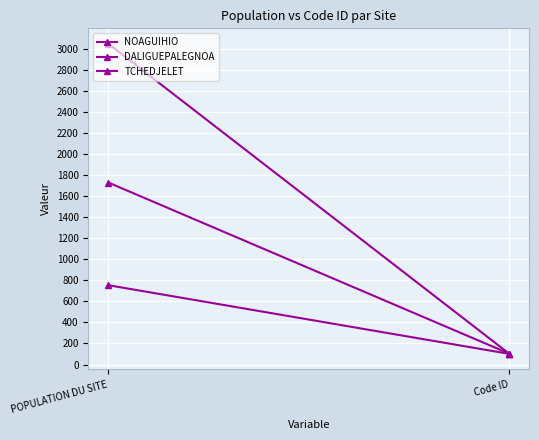

Reading left to right, what are all the values shown in this chart?

NOAGUIHIO: 753	101
DALIGUEPALEGNOA: 3046	102
TCHEDJELET: 1728	103